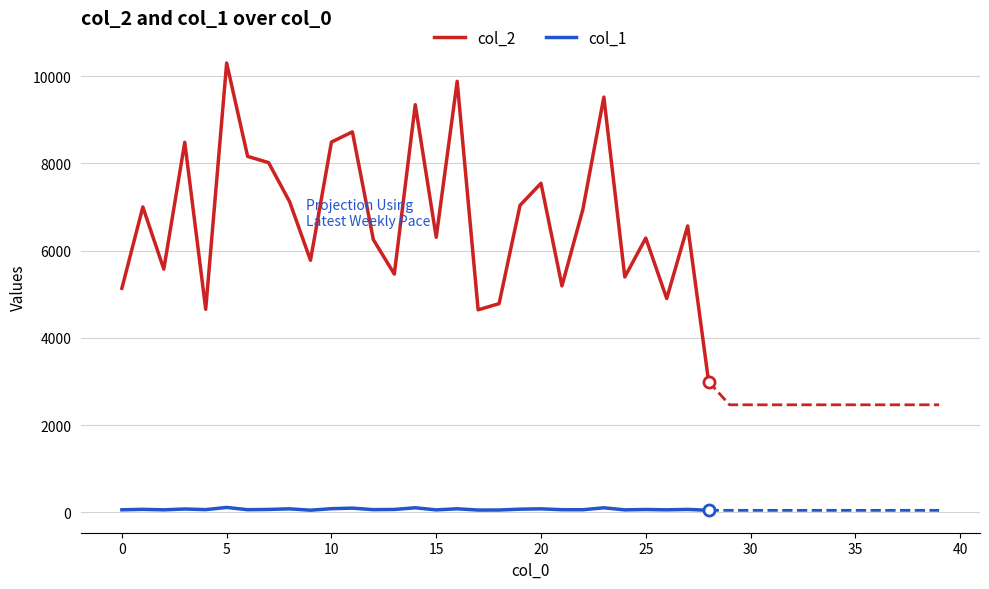

Which series has the largest total across all categories?

col_2